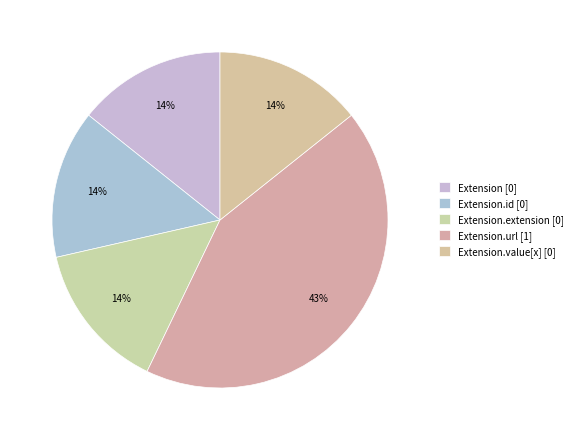

Which slice is the smallest?

Extension